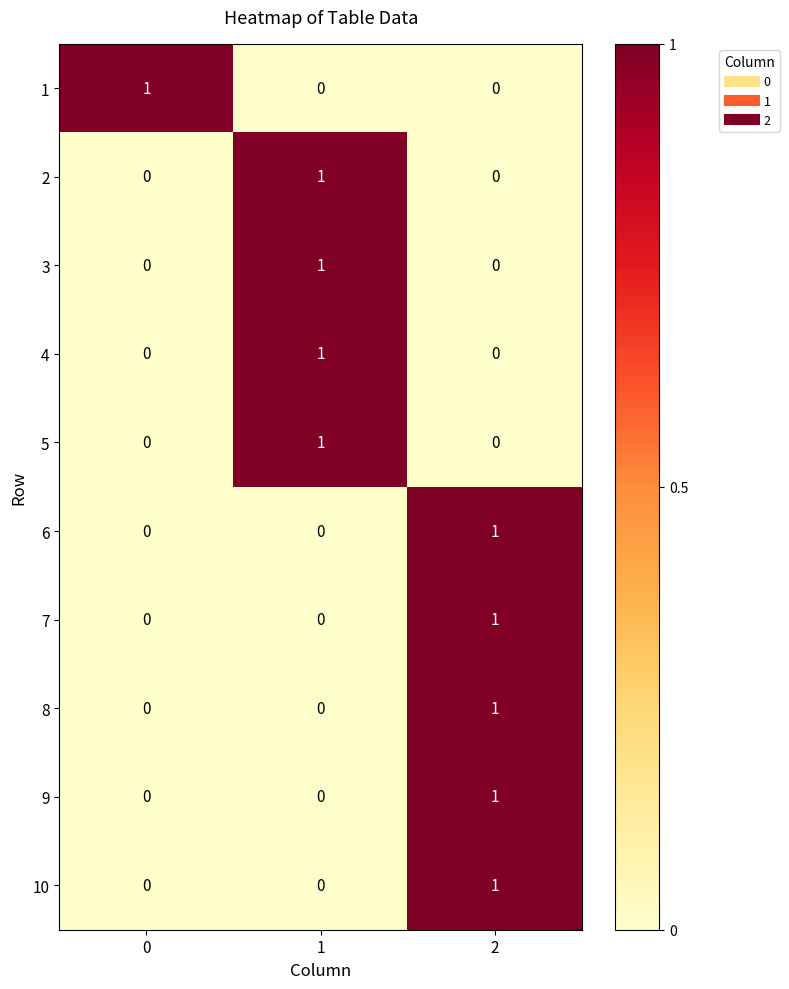

How many 8 values are between 0 and 1?

3